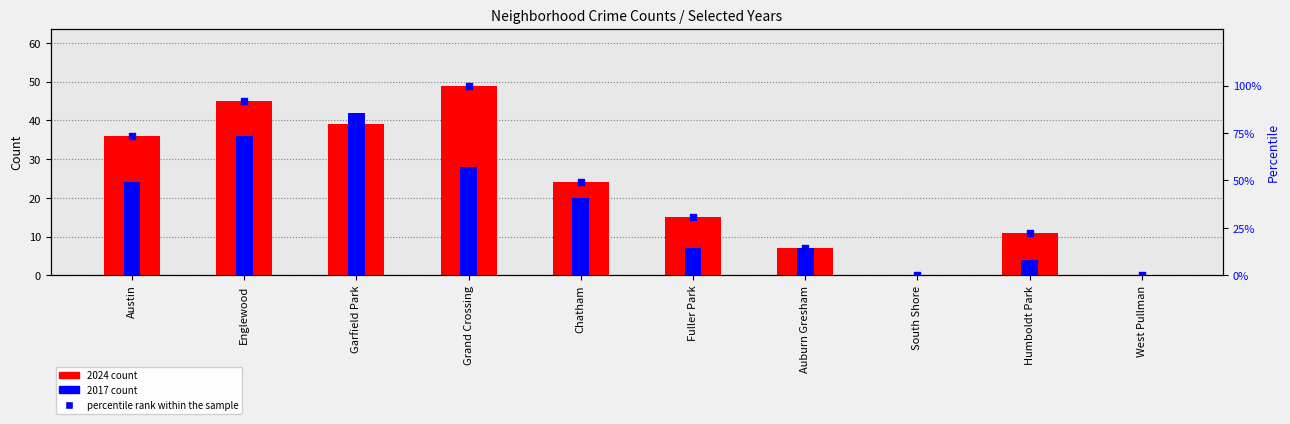

Which series has the largest Y range (max minus min)?

percentile rank within the sample (2024)